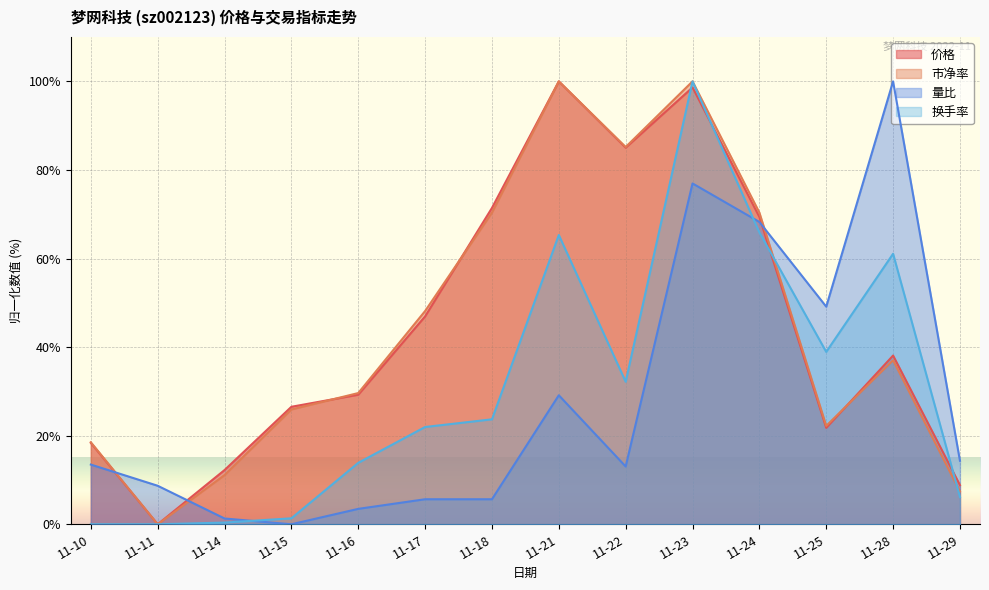

Which series has the largest range (max minus min)?

价格